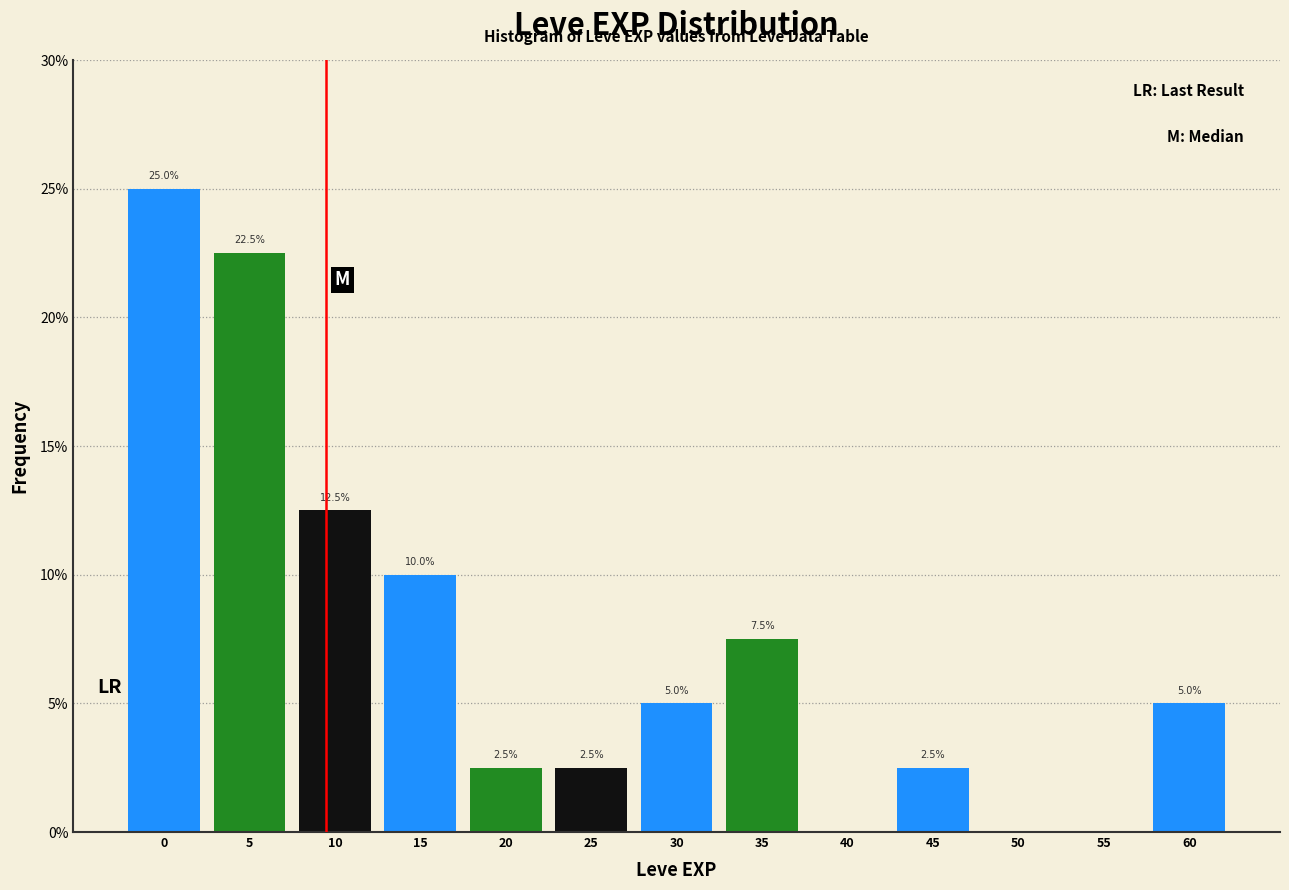

Reading right to left, what are all the values shown in this chart?

60=5.0	55=0.0	50=0.0	45=2.5	40=0.0	35=7.5	30=5.0	25=2.5	20=2.5	15=10.0	10=12.5	5=22.5	0=25.0